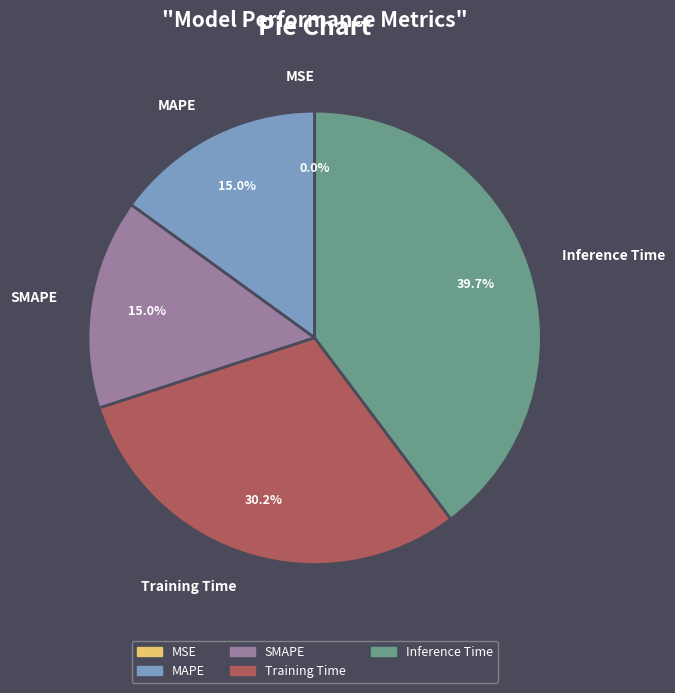

The MAPE slice represents 30% of the pie. True or false?

False